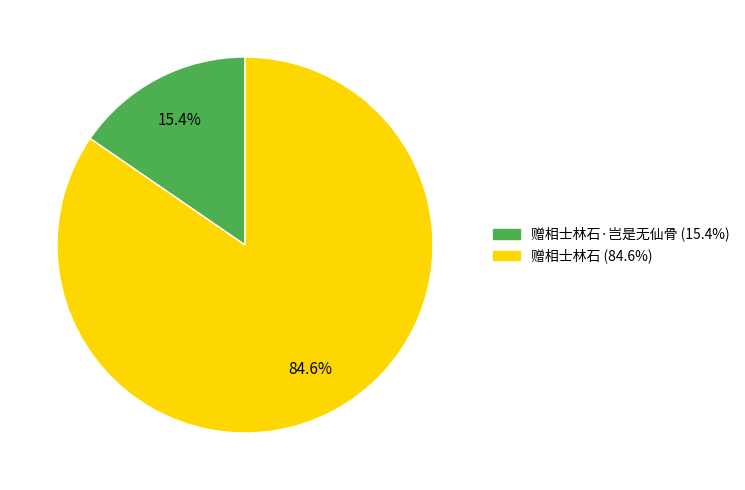

Does any single category account for the majority?

Yes